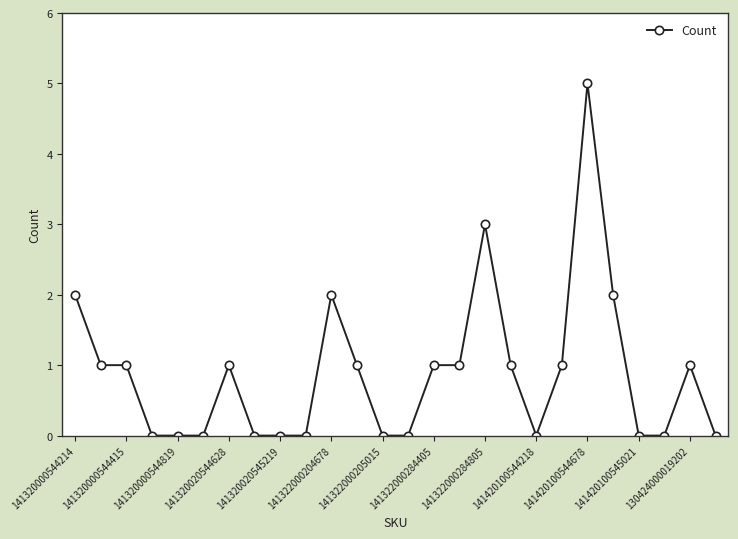

What is the sum of all values?

23